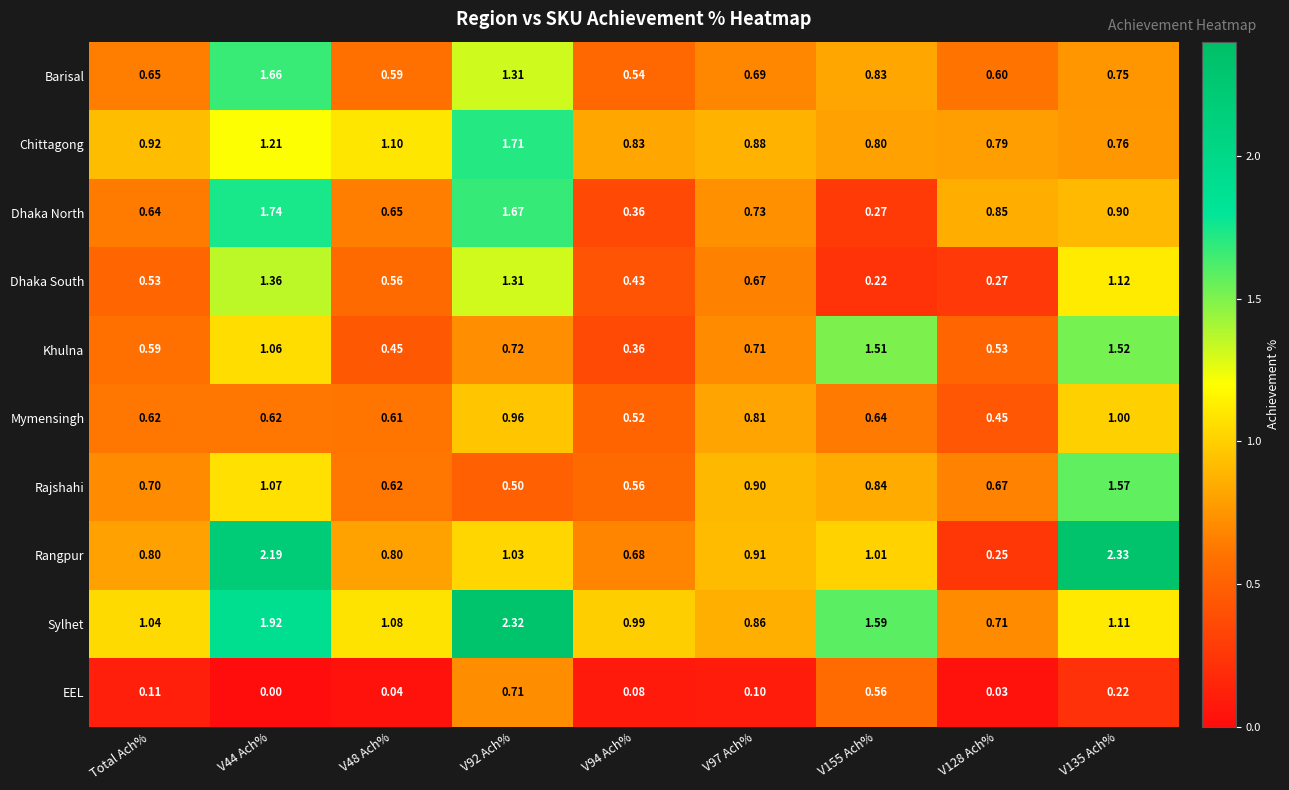

Which series has the widest spread of values?

Rangpur